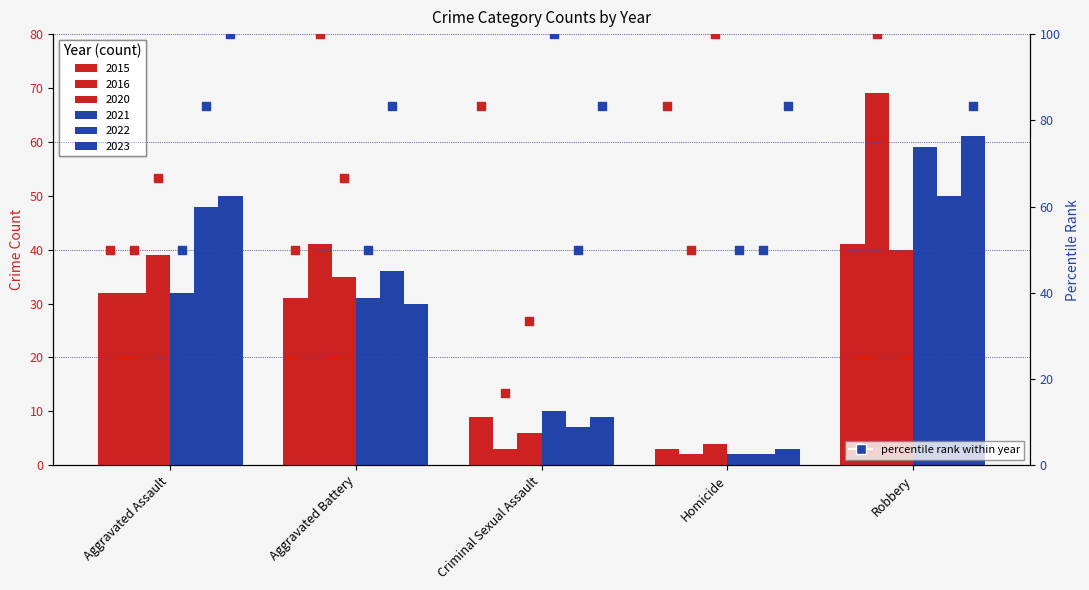

Is the value of 2020 pct at Robbery greater than the value of 2016 pct at Robbery?

No